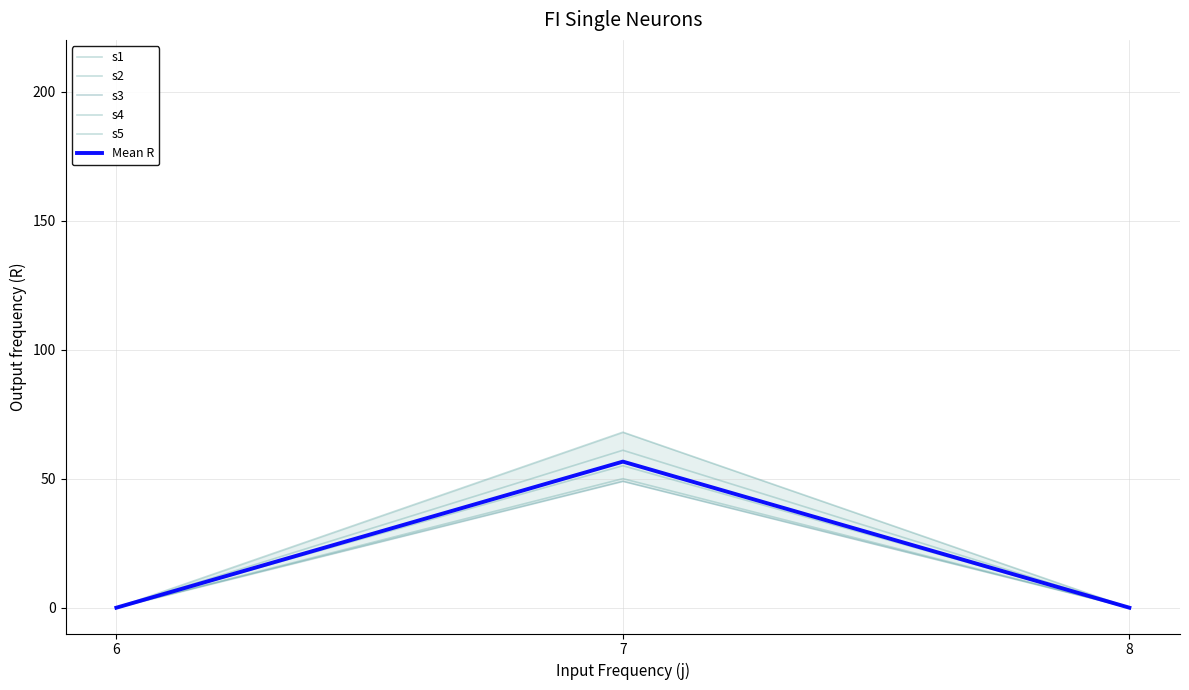

What is the average value of the s3 series?

16.3